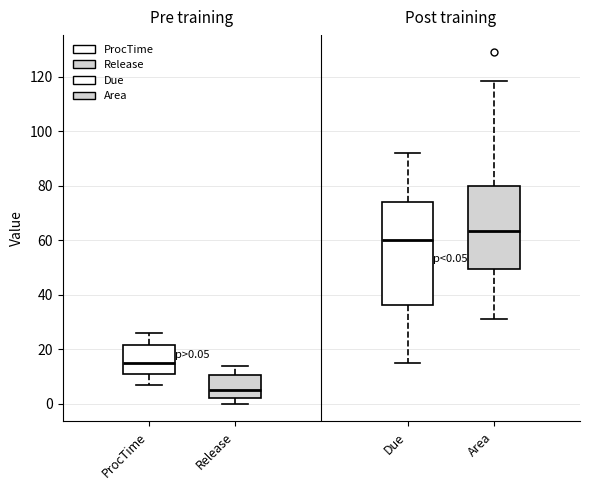

Which box has the highest median line?

Area